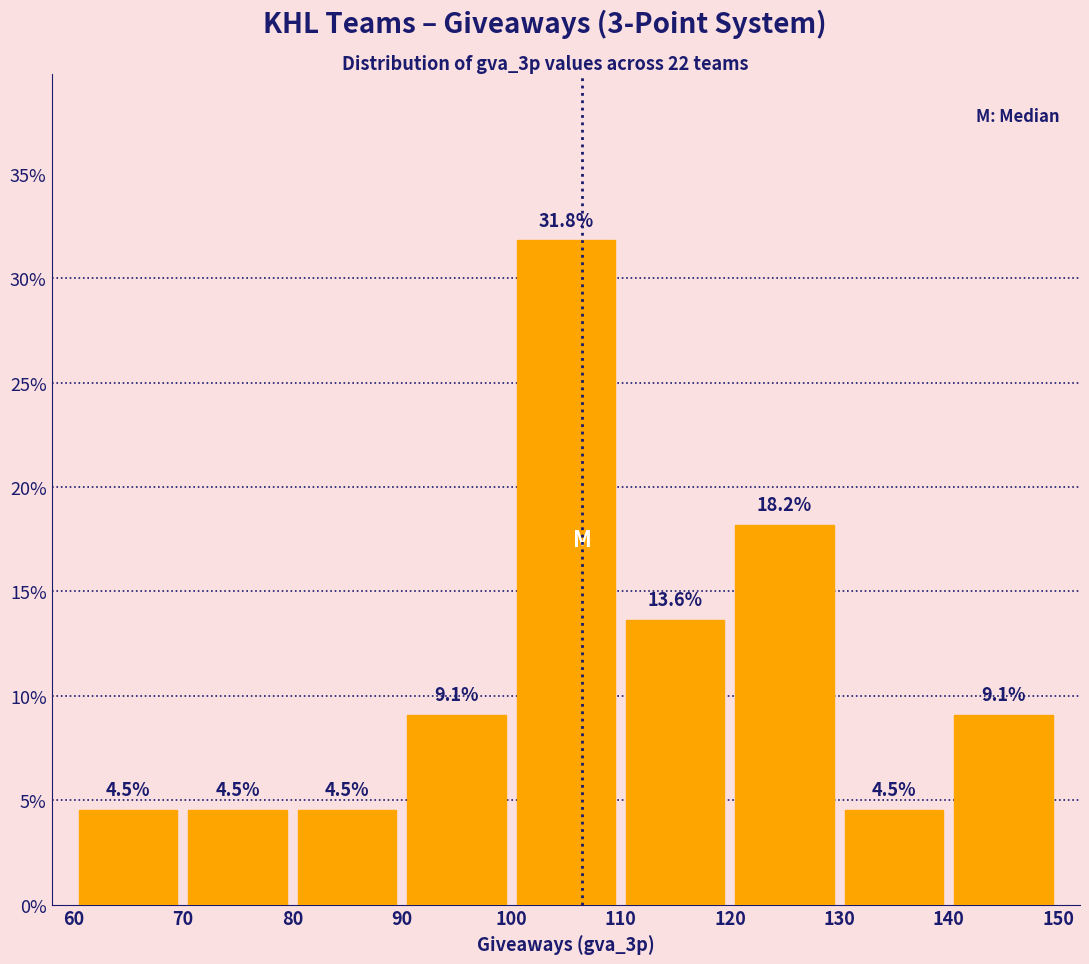

Reading left to right, transcribe this chart: for each bar, give the range it covers on the x-axis and its height.

60 to 70: 4.5
70 to 80: 4.5
80 to 90: 4.5
90 to 100: 9.1
100 to 110: 31.8
110 to 120: 13.6
120 to 130: 18.2
130 to 140: 4.5
140 to 150: 9.1